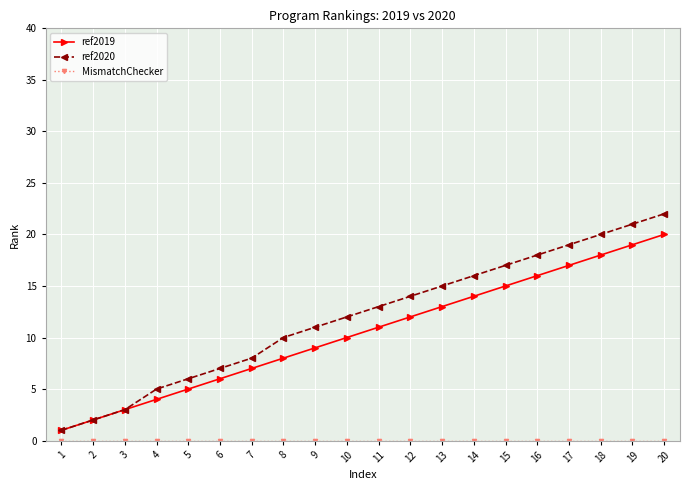

True or false: ref2019 has more than 0 points higher than both neighbors.

False